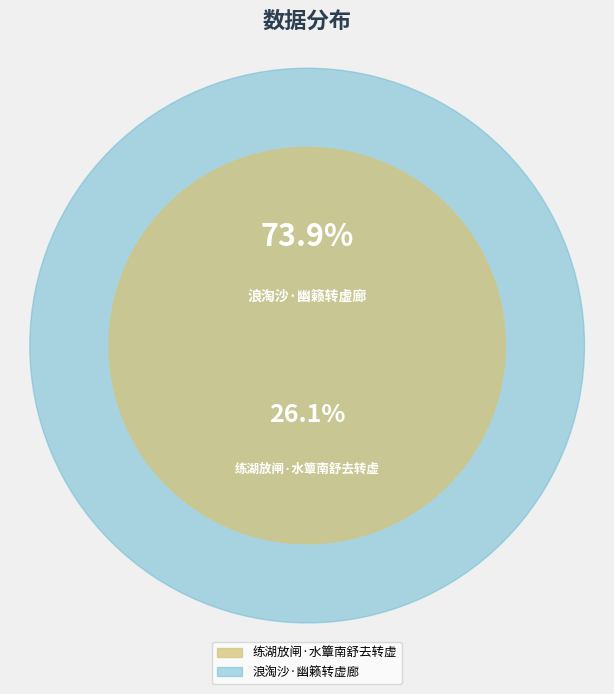

Does any single category account for the majority?

Yes